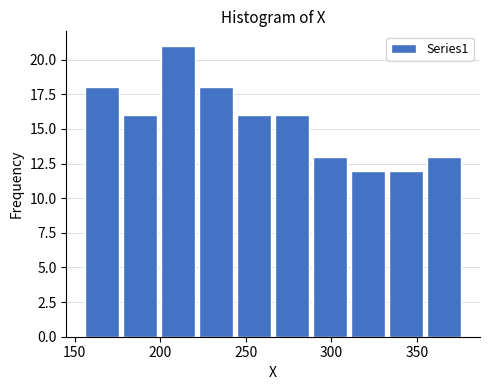

Reading left to right, transcribe this chart: for each bar, give the range it covers on the x-axis and its height. Neither the bar edges nor the heights are printed on the chart, so give them approximately, as read against the axes.

155 to 175: 18
175 to 200: 16
200 to 220: 21
220 to 245: 18
245 to 265: 16
265 to 290: 16
290 to 310: 13
310 to 335: 12
335 to 355: 12
355 to 375: 13